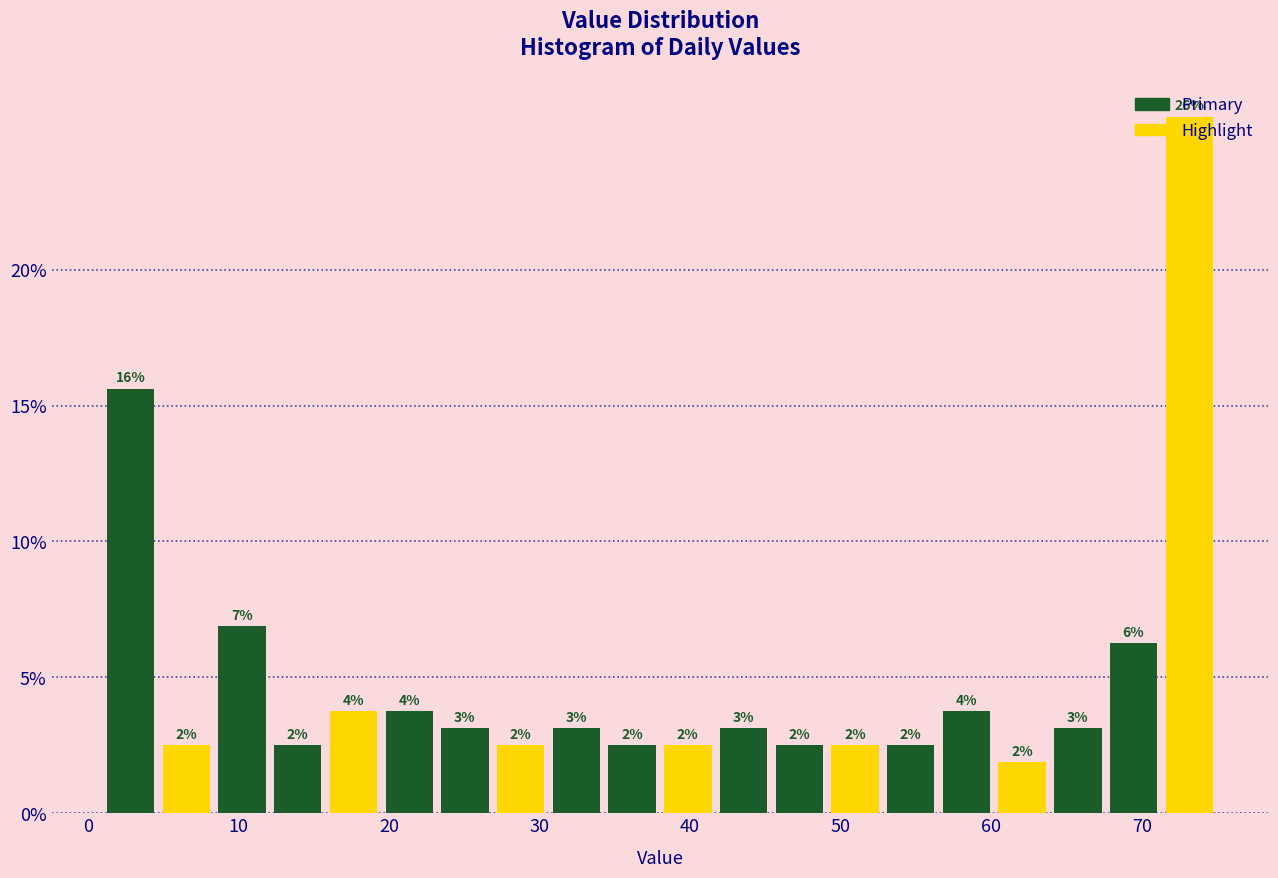

Read against the x-axis, roughly where is the centre of the tallest bar?

73